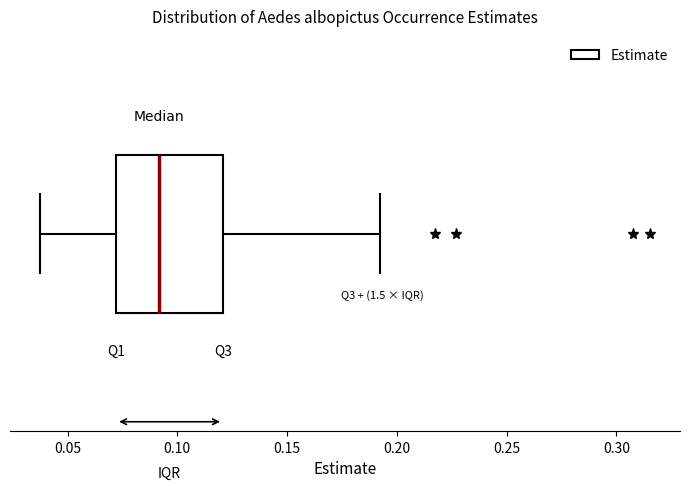

Read this box plot against the x-axis: the position of the median line, the range covered by the box, and the ends of both whiskers. The values are not printed on the chart, so give them approximately, as read against the axis.

median 0.090, box 0.070 to 0.120, whiskers 0.040 to 0.195